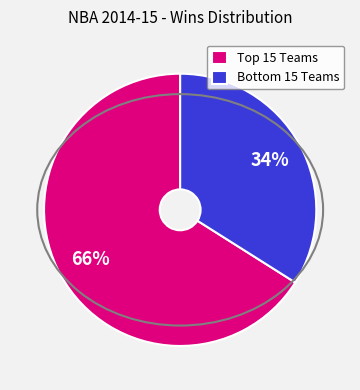

Is there any slice that represents more than half of the pie?

Yes